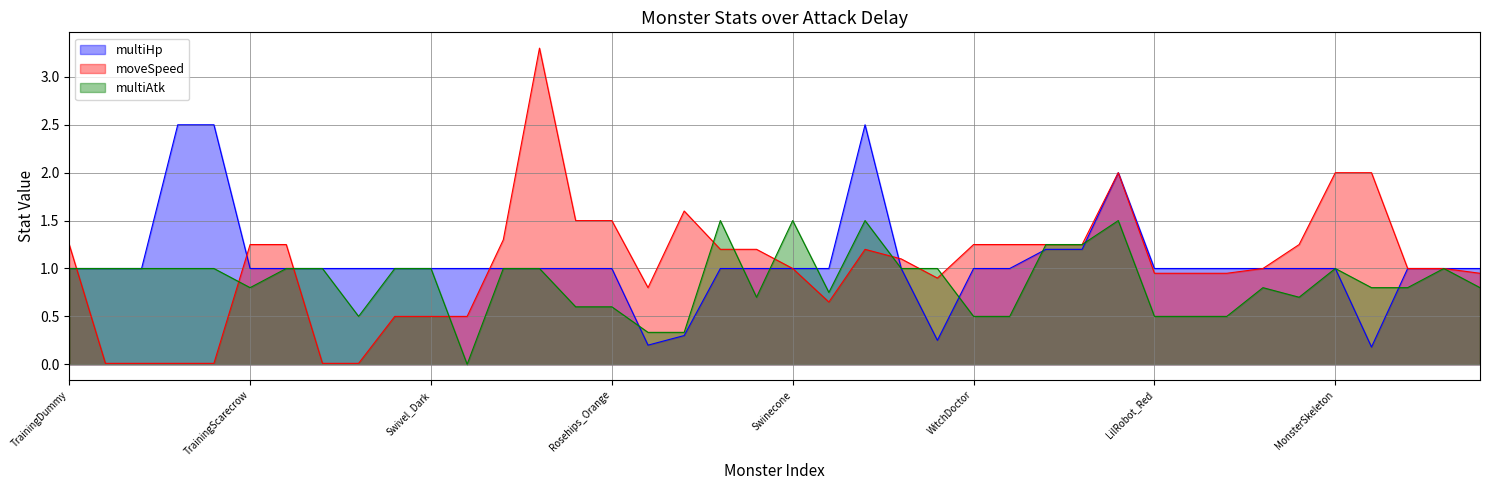

Reading left to right, what are all the values shown in this chart?

multiHp: TrainingDummy=1.0	TrainingStrawTarget=1.0	TrainingStrawTarget_NoAttack=1.0	TrainingWoodenTarget=2.5	TrainingWoodenTarget_NoAttack=2.5	TrainingScarecrow=1.0	FantasyWood=1.0	MonsterFlower_B=1.0	MonsterFlower_E=1.0	Swivel=1.0	Swivel_Dark=1.0	Swivel_Experience=1.0	Tonton_D=1.0	Tonton_E=1.0	Rosehips=1.0	Rosehips_Orange=1.0	Fungee_Purple=0.2	Fungee_Red=0.3	Fungusa_Purple=1.0	Fungusa_Brown=1.0	Swinecone=1.0	Swinecone_Purple=1.0	TreantGuard_Green=2.5	Madcap=1.0	Madcap_Green=0.2	WitchDoctor=1.0	WitchDoctor_Blue=1.0	PigPet=1.2	PigPet_Purple=1.2	RockWarrior=2.0	LilRobot_Red=1.0	LilRobot_Green=1.0	LilRobot_Blue=1.0	Reptile=1.0	RobotRoller_Blue=1.0	MonsterSkeleton=1.0	MonsterSkeleton_Red=0.2	MonsterNecromancer=1.0	MonsterNecromancer_Red=1.0	StoneMonster=1.0
moveSpeed: TrainingDummy=1.2	TrainingStrawTarget=0.0	TrainingStrawTarget_NoAttack=0.0	TrainingWoodenTarget=0.0	TrainingWoodenTarget_NoAttack=0.0	TrainingScarecrow=1.2	FantasyWood=1.2	MonsterFlower_B=0.0	MonsterFlower_E=0.0	Swivel=0.5	Swivel_Dark=0.5	Swivel_Experience=0.5	Tonton_D=1.3	Tonton_E=3.3	Rosehips=1.5	Rosehips_Orange=1.5	Fungee_Purple=0.8	Fungee_Red=1.6	Fungusa_Purple=1.2	Fungusa_Brown=1.2	Swinecone=1.0	Swinecone_Purple=0.7	TreantGuard_Green=1.2	Madcap=1.1	Madcap_Green=0.9	WitchDoctor=1.2	WitchDoctor_Blue=1.2	PigPet=1.2	PigPet_Purple=1.2	RockWarrior=2.0	LilRobot_Red=0.9	LilRobot_Green=0.9	LilRobot_Blue=0.9	Reptile=1.0	RobotRoller_Blue=1.2	MonsterSkeleton=2.0	MonsterSkeleton_Red=2.0	MonsterNecromancer=1.0	MonsterNecromancer_Red=1.0	StoneMonster=0.9
multiAtk: TrainingDummy=1.0	TrainingStrawTarget=1.0	TrainingStrawTarget_NoAttack=1.0	TrainingWoodenTarget=1.0	TrainingWoodenTarget_NoAttack=1.0	TrainingScarecrow=0.8	FantasyWood=1.0	MonsterFlower_B=1.0	MonsterFlower_E=0.5	Swivel=1.0	Swivel_Dark=1.0	Swivel_Experience=0.0	Tonton_D=1.0	Tonton_E=1.0	Rosehips=0.6	Rosehips_Orange=0.6	Fungee_Purple=0.3	Fungee_Red=0.3	Fungusa_Purple=1.5	Fungusa_Brown=0.7	Swinecone=1.5	Swinecone_Purple=0.8	TreantGuard_Green=1.5	Madcap=1.0	Madcap_Green=1.0	WitchDoctor=0.5	WitchDoctor_Blue=0.5	PigPet=1.2	PigPet_Purple=1.2	RockWarrior=1.5	LilRobot_Red=0.5	LilRobot_Green=0.5	LilRobot_Blue=0.5	Reptile=0.8	RobotRoller_Blue=0.7	MonsterSkeleton=1.0	MonsterSkeleton_Red=0.8	MonsterNecromancer=0.8	MonsterNecromancer_Red=1.0	StoneMonster=0.8